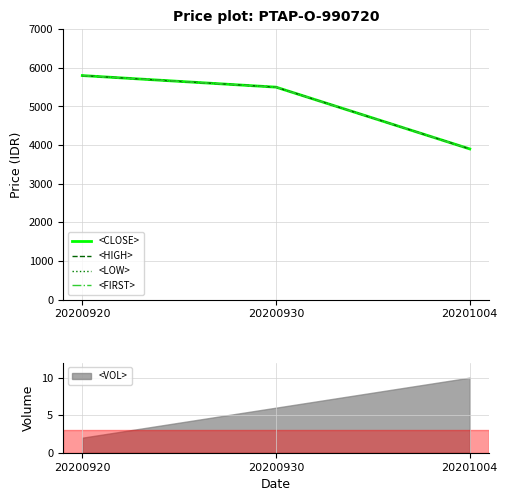

How many distinct data groups are displayed?

4